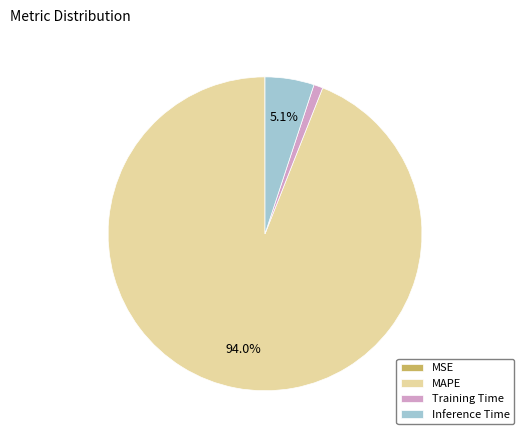

Does MAPE represent more than half of the total?

Yes